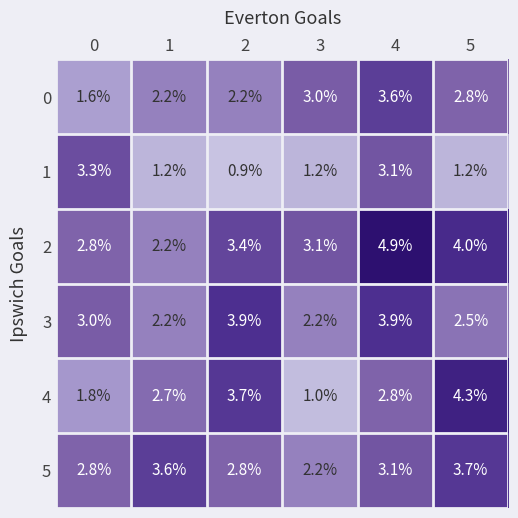

What is the spread (max minus min) of values at 5?

3.1